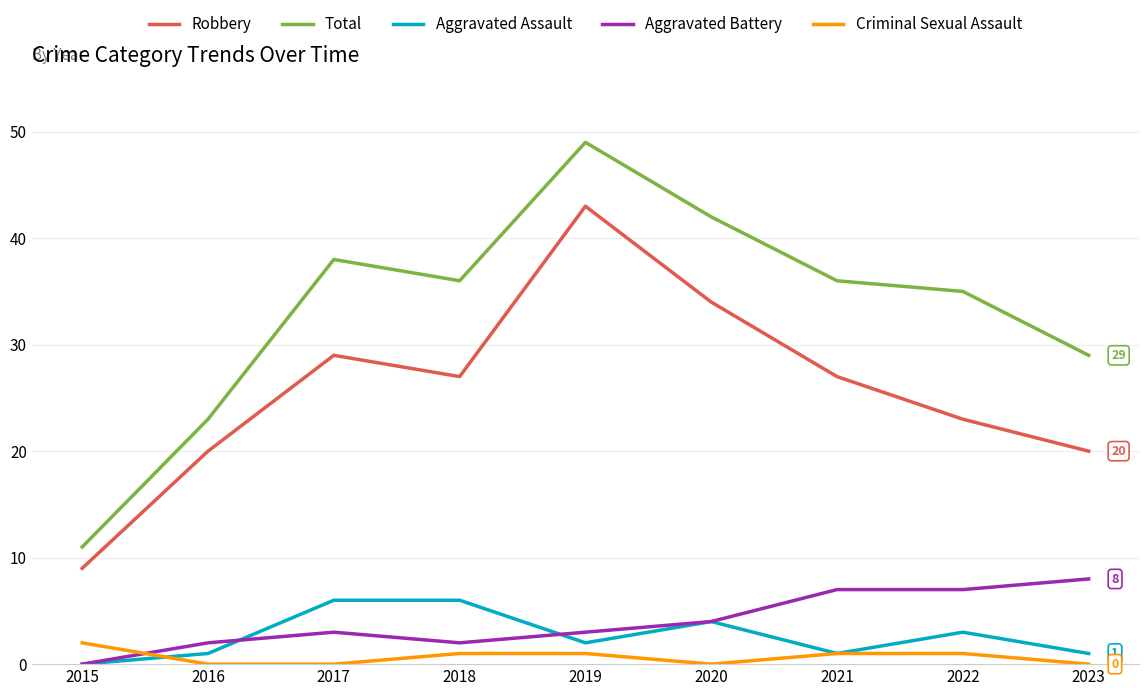

At which label does Total reach its minimum?

2015